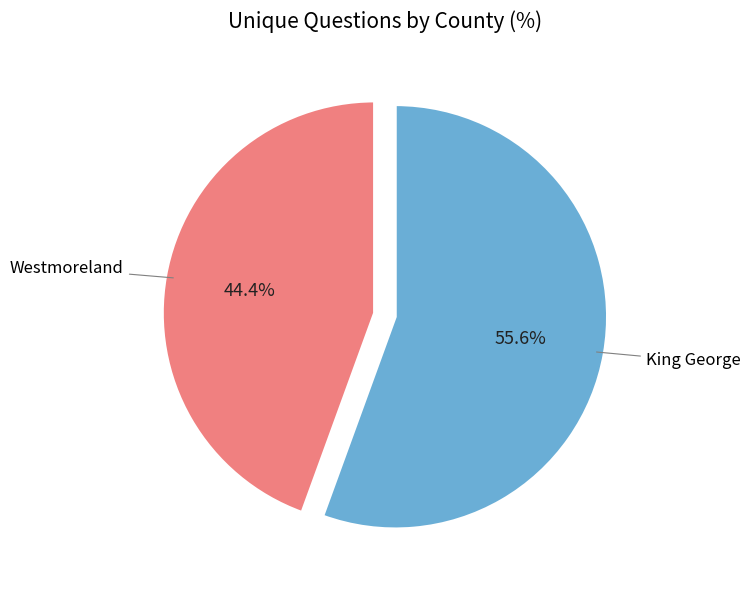

The Westmoreland slice represents 29% of the pie. True or false?

False